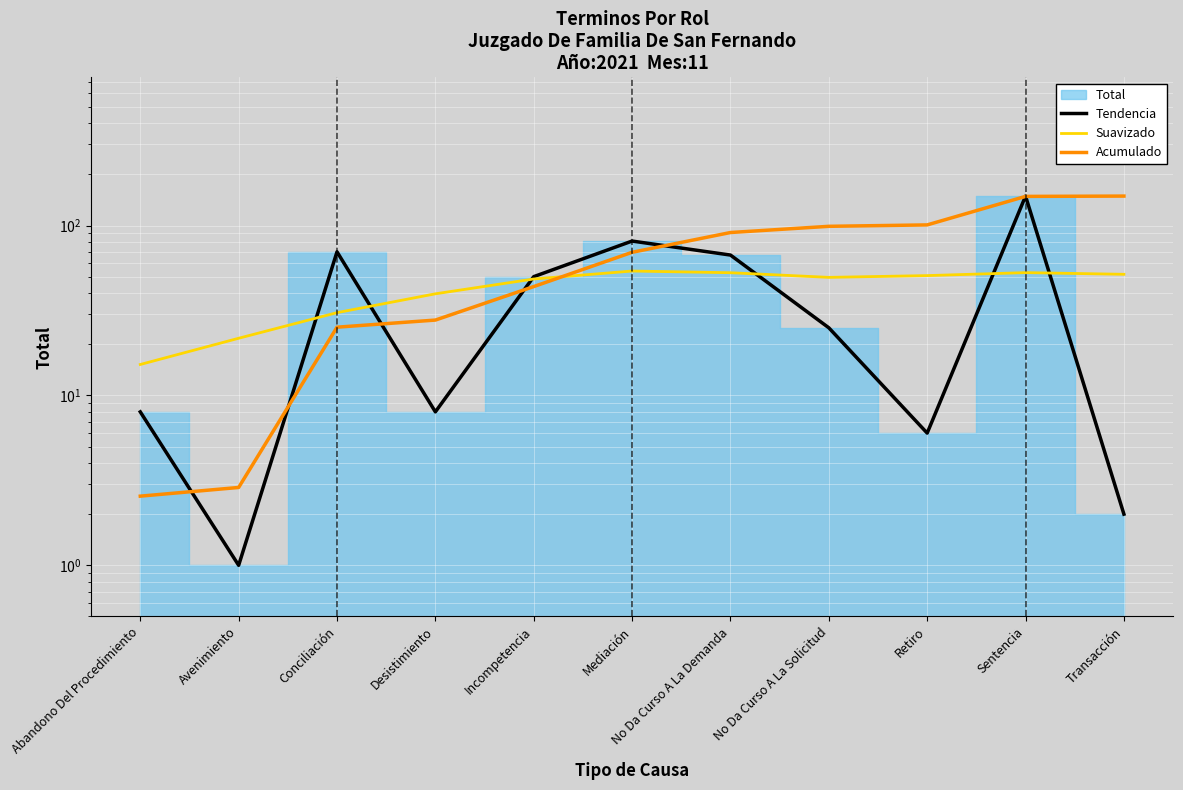

At how many categories does at least one series exceed 139?

2